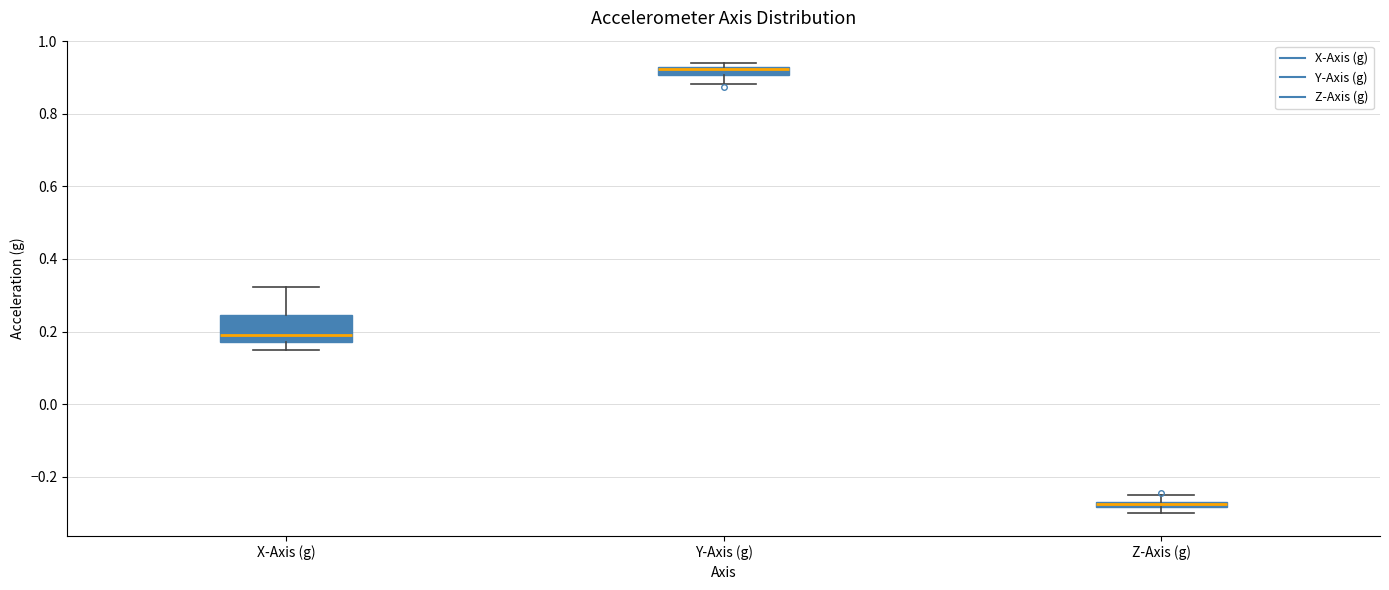

Which box has the lowest median line?

Z-Axis (g)